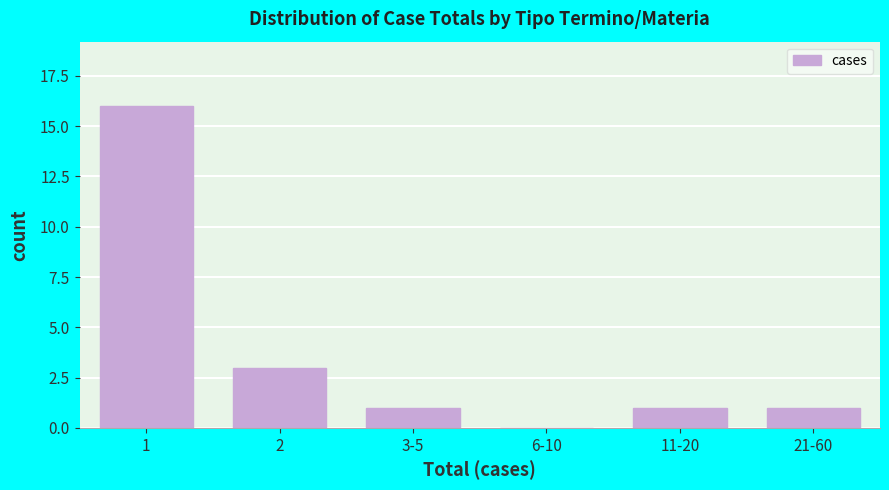

Reading left to right, what are all the values shown in this chart?

1=16	2=3	3-5=1	6-10=0	11-20=1	21-60=1